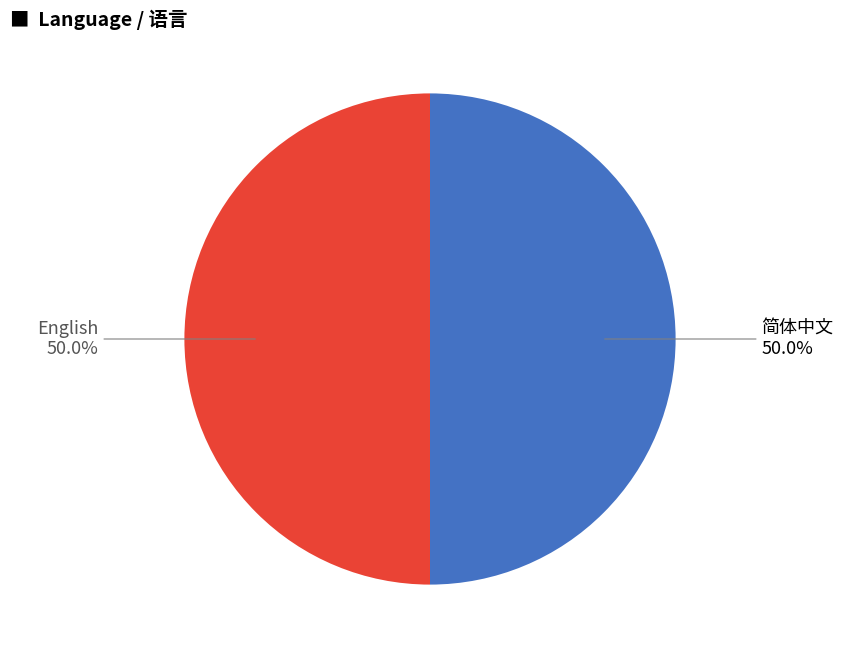

Is the sum of 简体中文 and English greater than half?

Yes